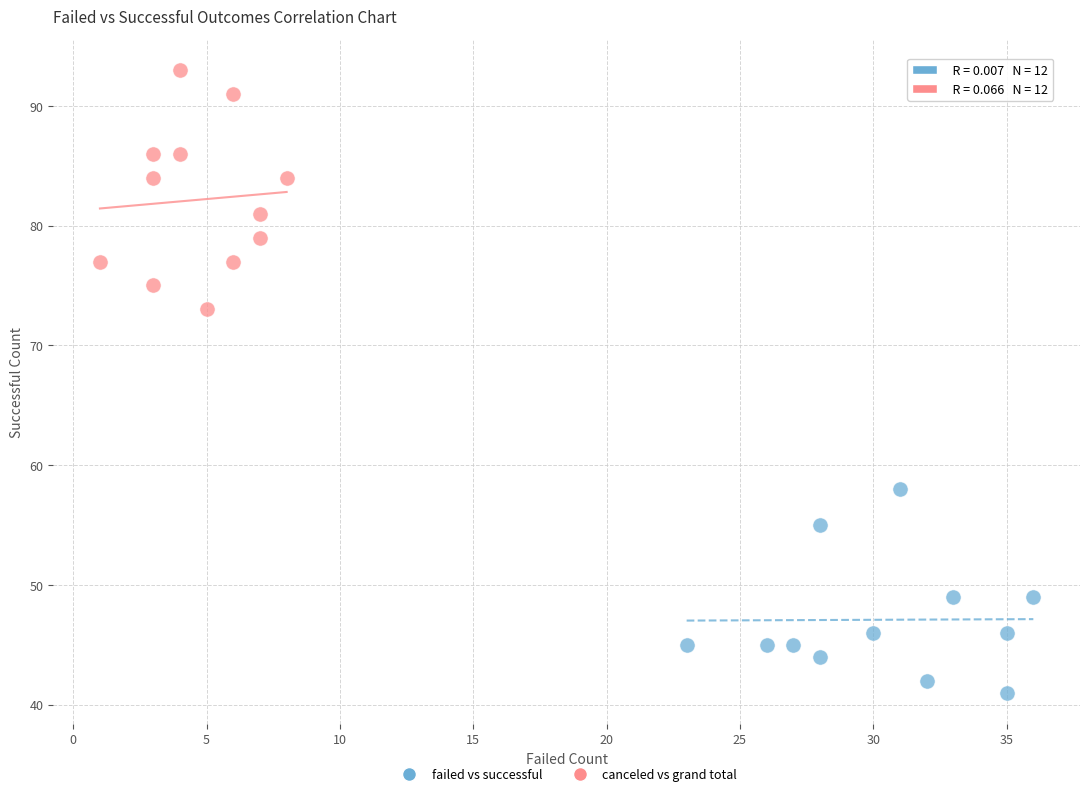

Which series reaches the minimum Y coordinate?

failed vs successful